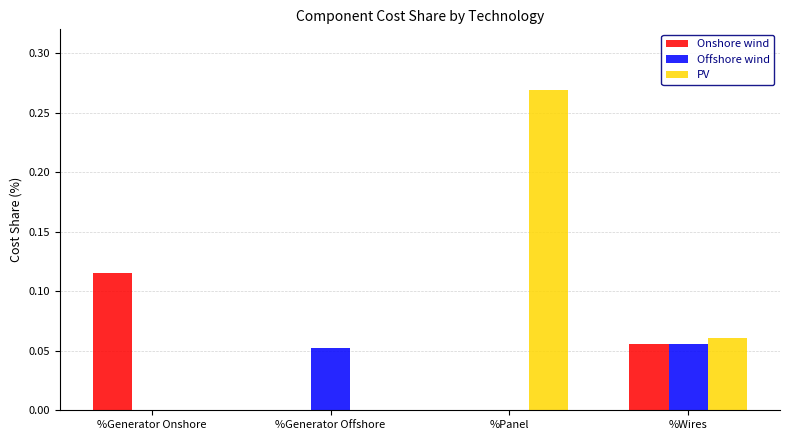

At which category is the sum across all series the highest?

%Panel